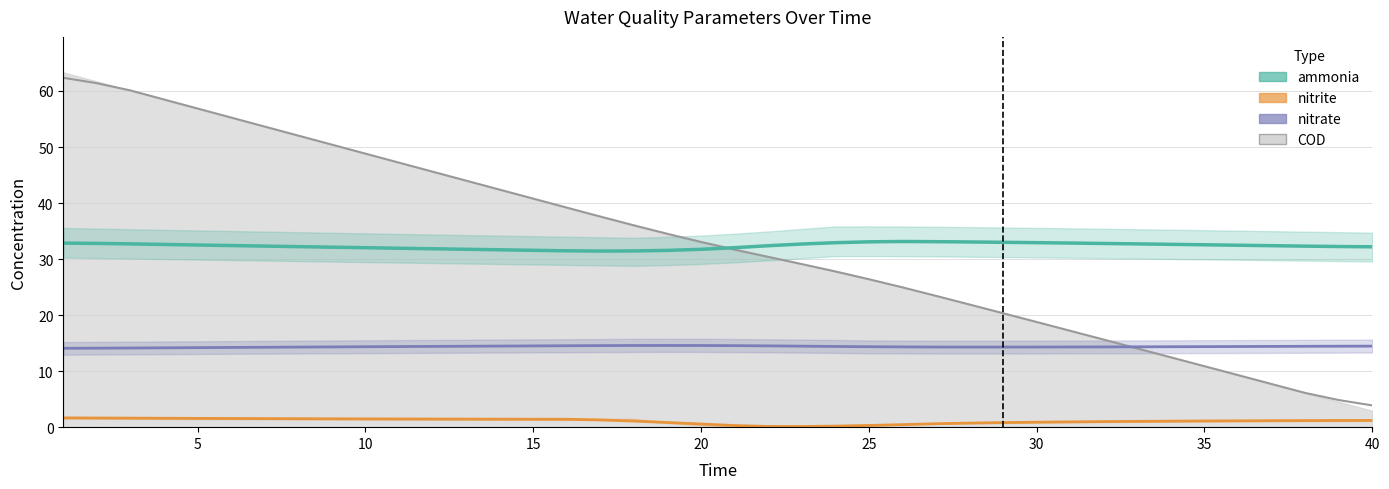

True or false: ammonia and COD intersect in this chart.

True